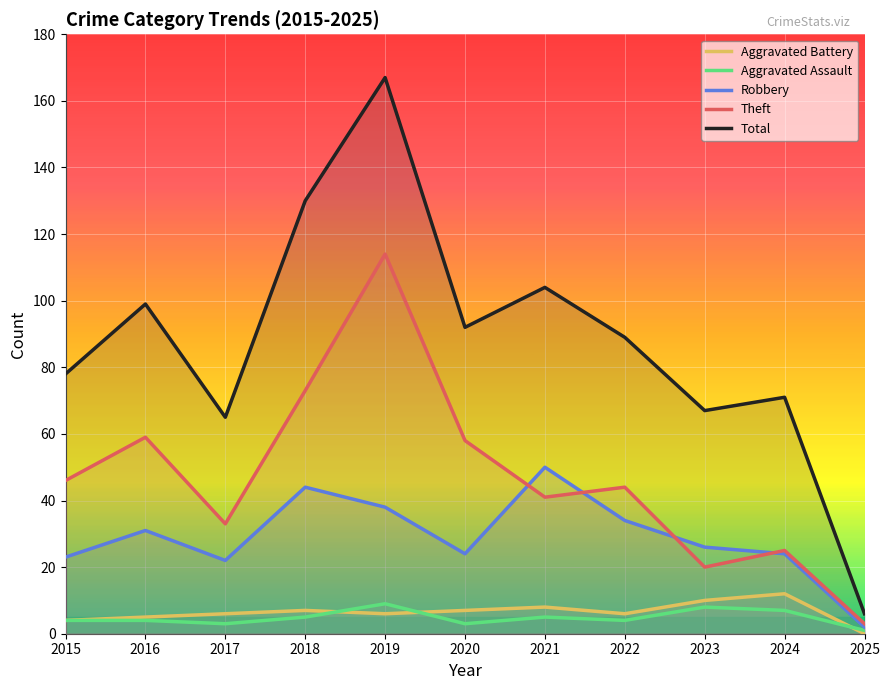

How many data points in Theft are less than 44?

5